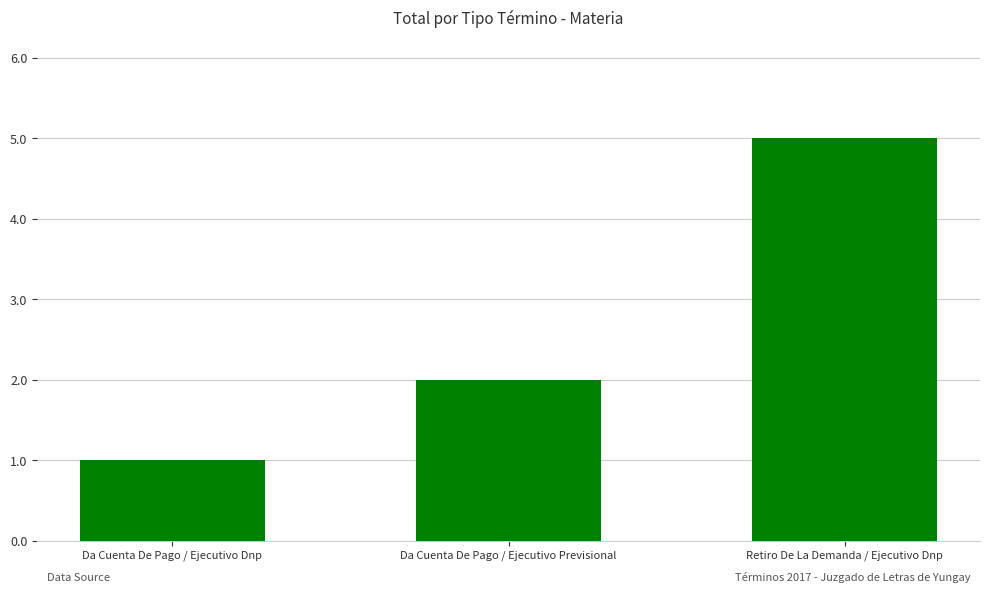

True or false: the data shows 1 at Da Cuenta De Pago / Ejecutivo Previsional.

False